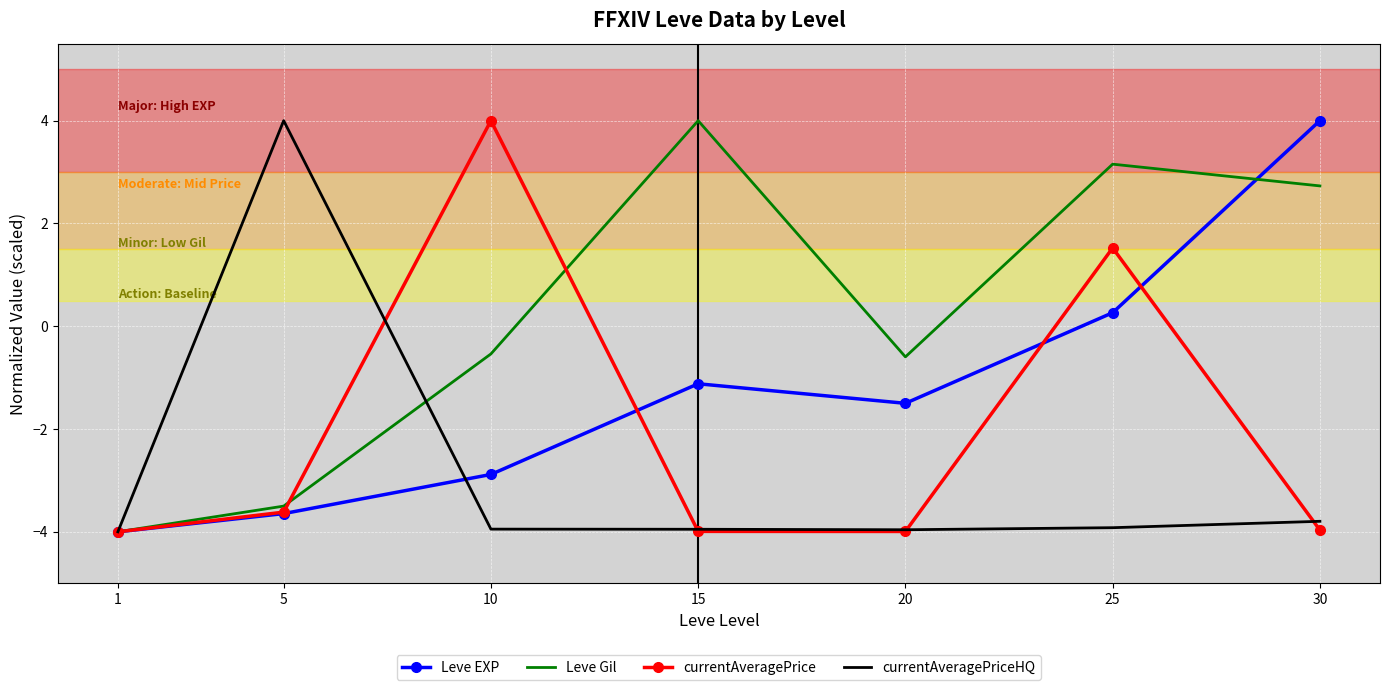

In currentAveragePrice, how many points are higher than both neighbors (excluding endpoints)?

2